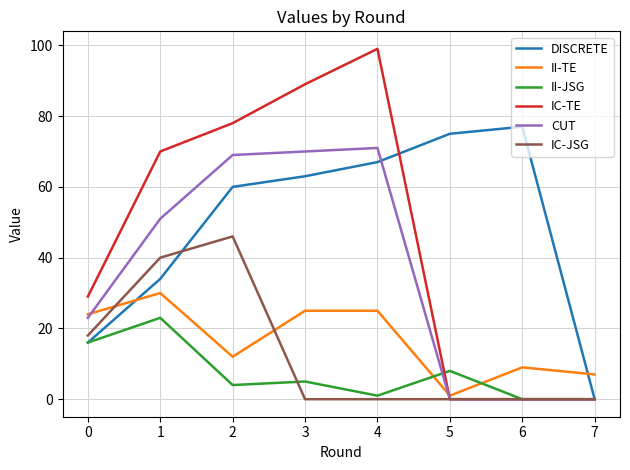

What is the total value across all series at 6?

86